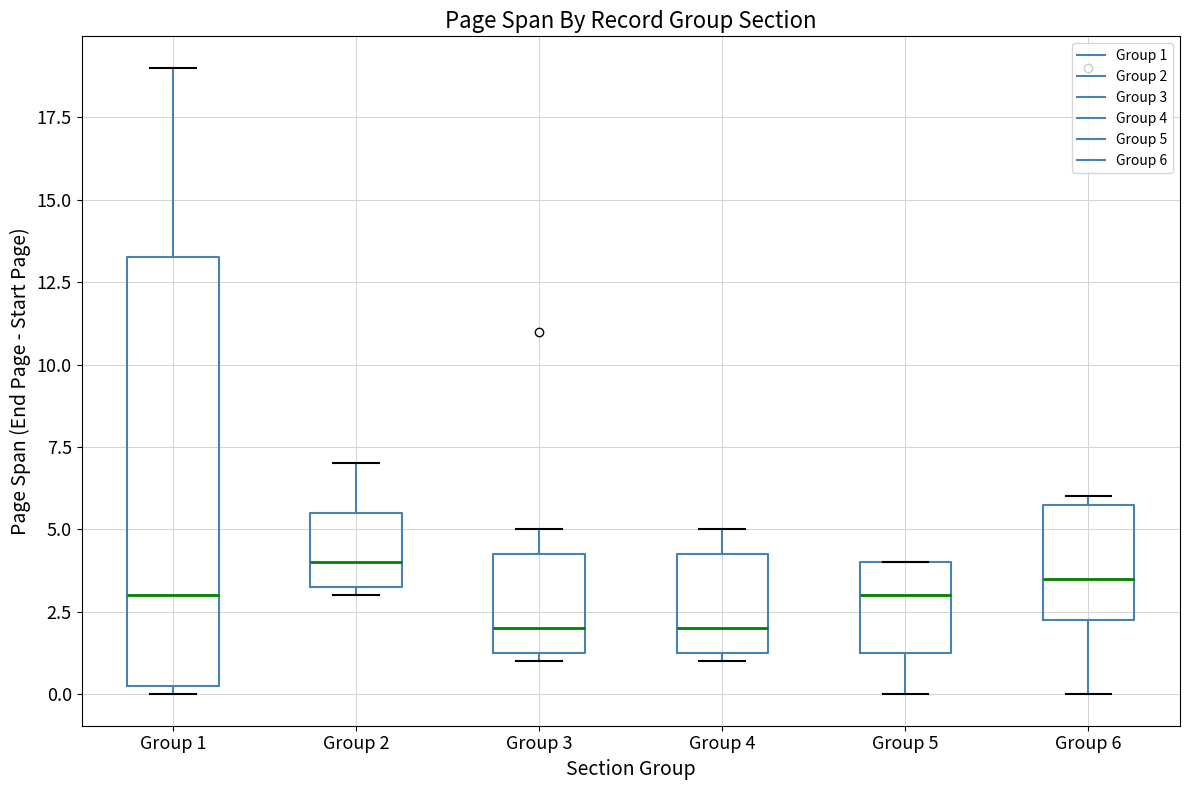

Reading left to right, read every box against the y-axis: the position of its median line, the range the box covers, and the ends of its whiskers. The values are not printed on the chart, so give them approximately, as read against the axis.

Group 1: median 3.0, box 0.5 to 13.5, whiskers 0.0 to 19.0
Group 2: median 4.0, box 3.5 to 5.5, whiskers 3.0 to 7.0
Group 3: median 2.0, box 1.5 to 4.5, whiskers 1.0 to 5.0
Group 4: median 2.0, box 1.5 to 4.5, whiskers 1.0 to 5.0
Group 5: median 3.0, box 1.5 to 4.0, whiskers 0.0 to 4.0
Group 6: median 3.5, box 2.5 to 6.0, whiskers 0.0 to 6.0 (just above the box's upper edge)